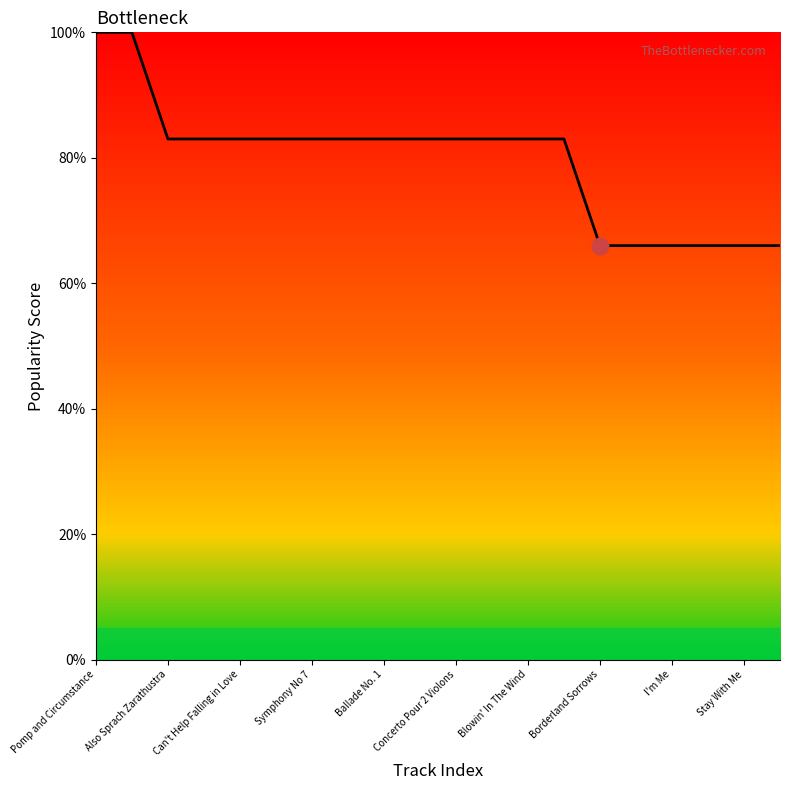

What is the difference between the maximum and second lowest values?

34